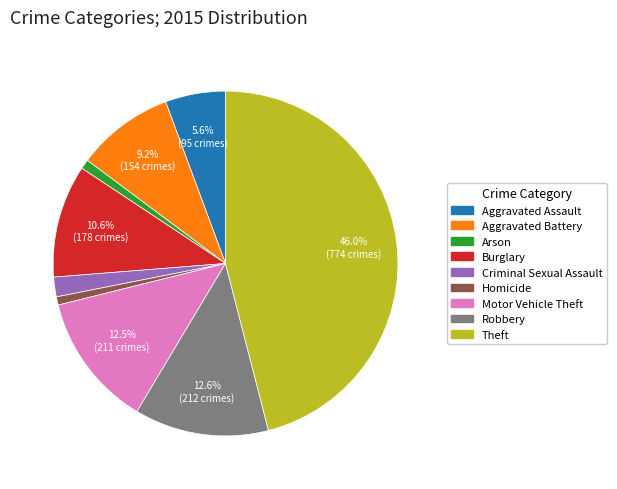

To the nearest percent, what is the average slice percentage?

11%